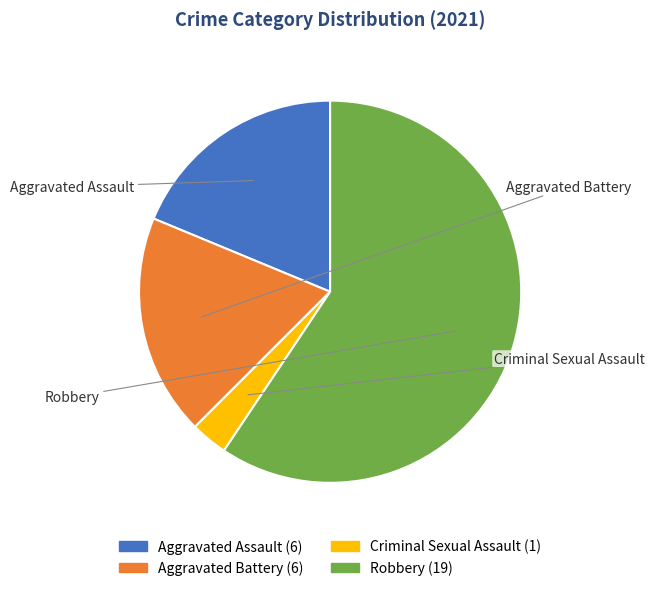

Which has a higher value, Aggravated Assault or Criminal Sexual Assault?

Aggravated Assault